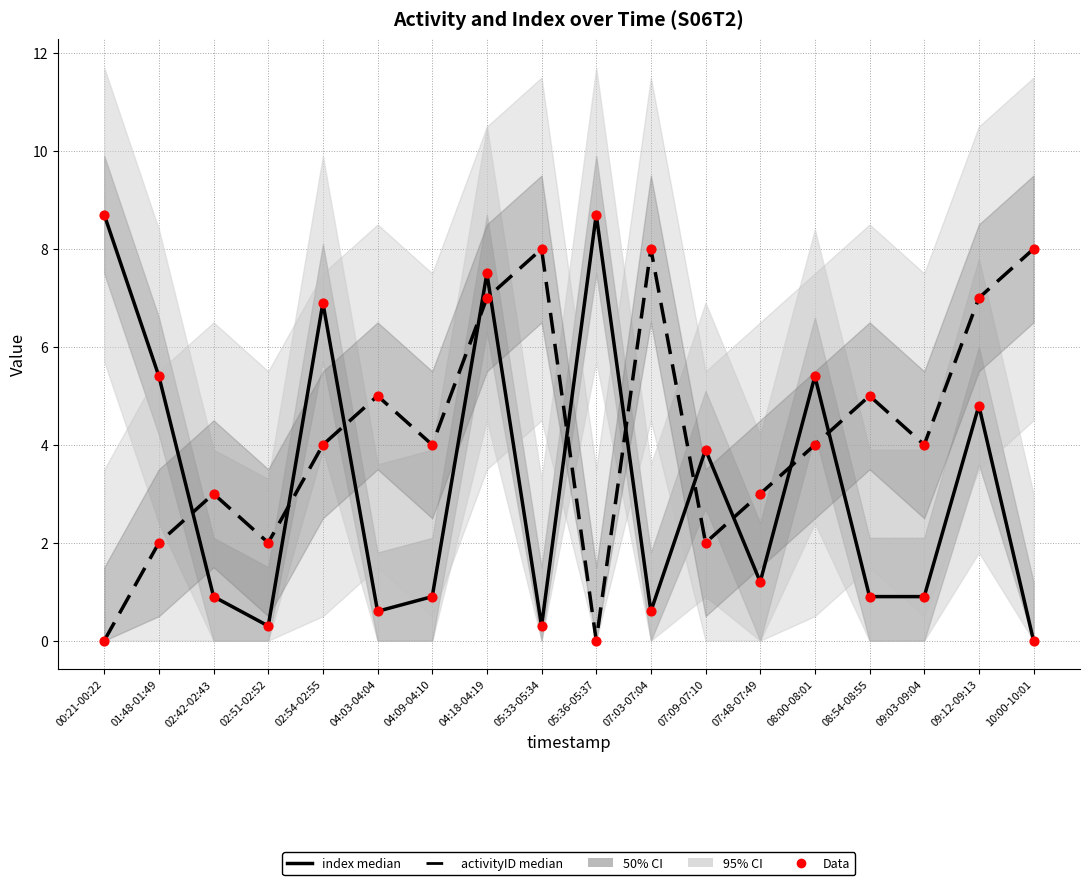

Which series contains the highest Y value?

index median